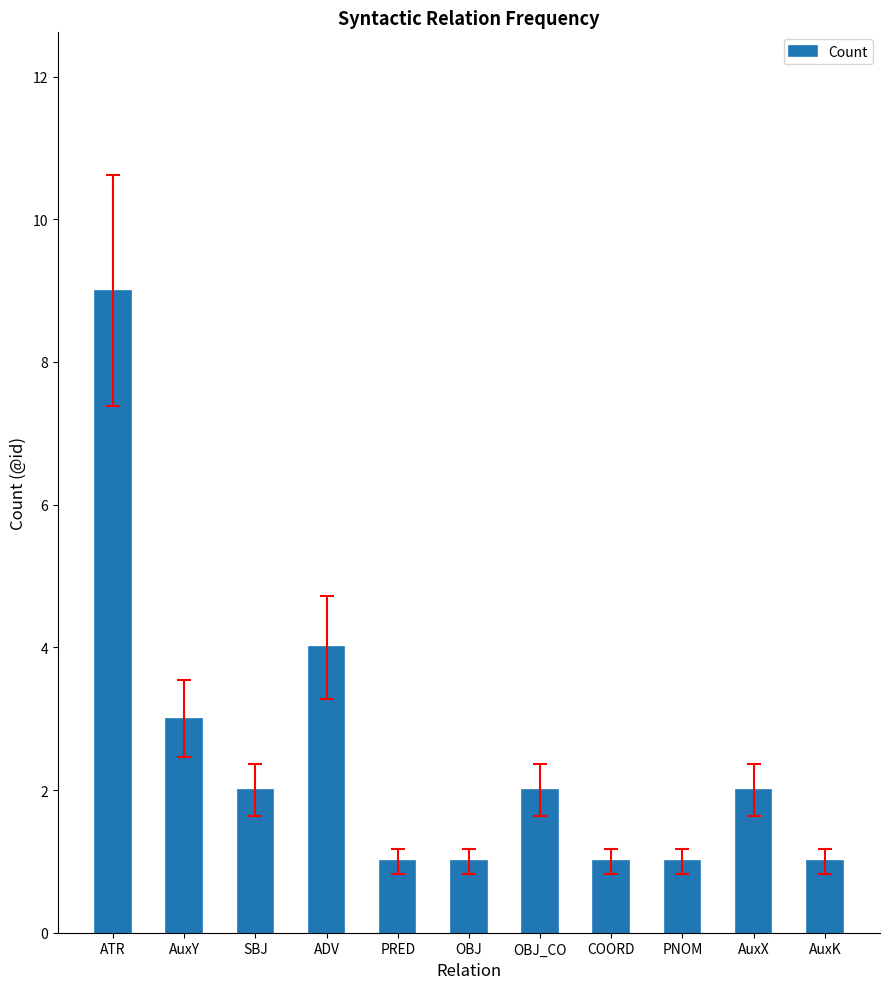

Count the number of categories in the chart.

11